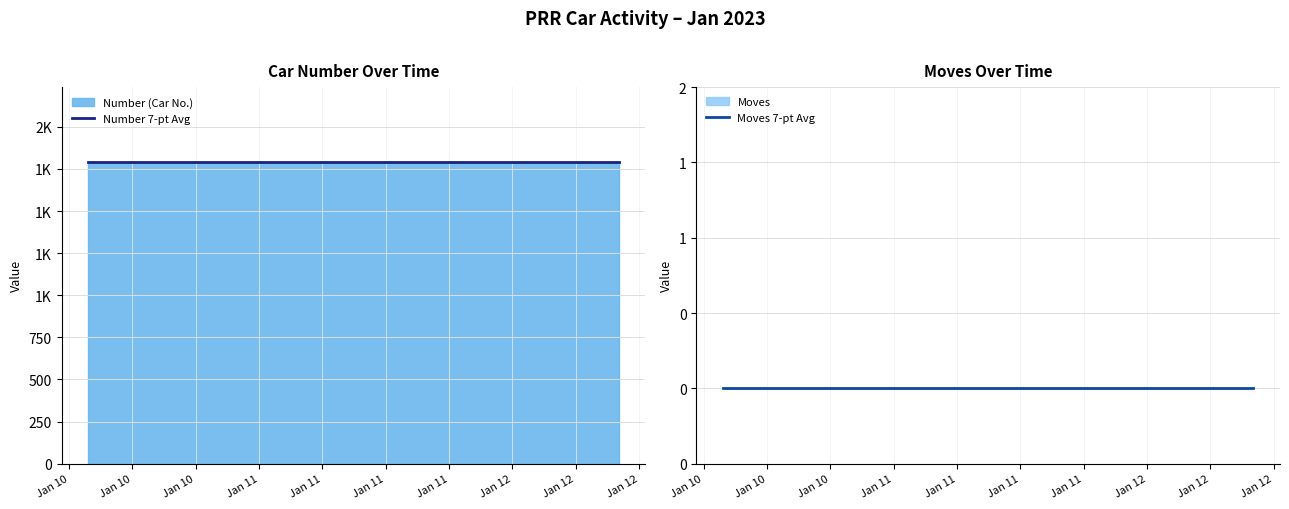

Which category has the highest value in the Number 7-pt Avg series?

Jan 10